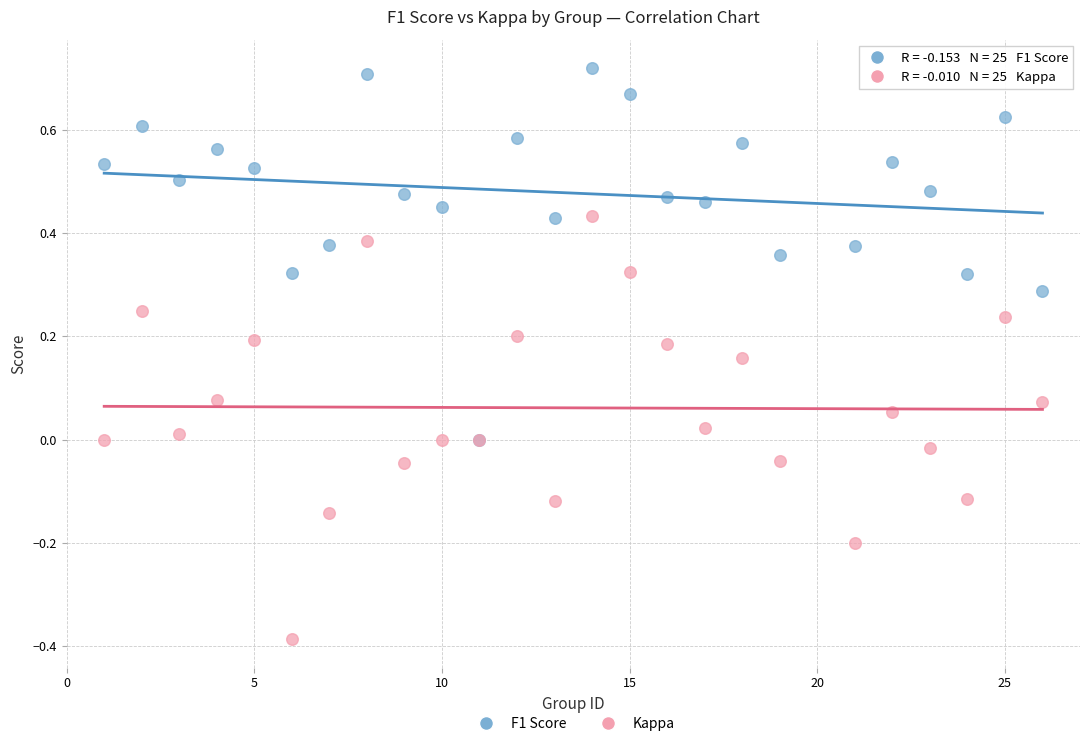

Which series contains the highest Y value?

F1 Score